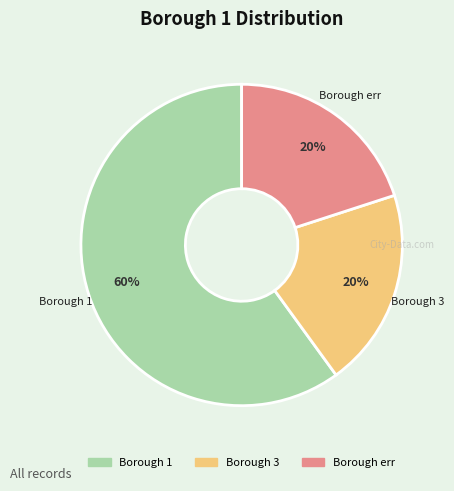

How many segments does this pie chart have?

3